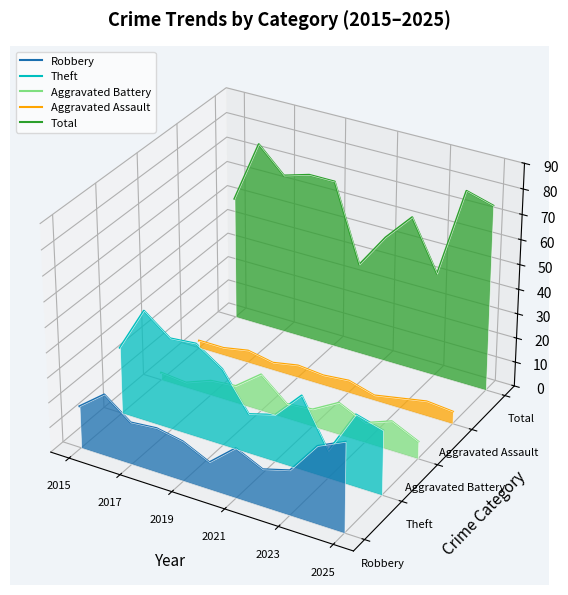

How many distinct data groups are displayed?

5